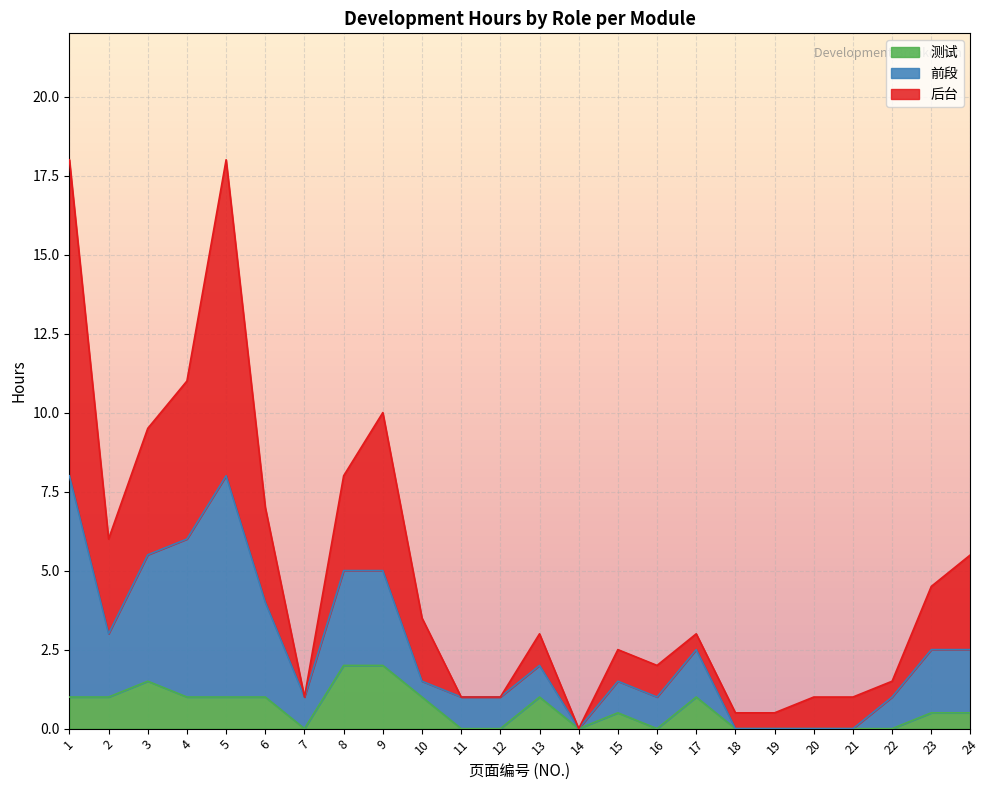

True or false: 后台 has more than 1 points higher than both neighbors.

True